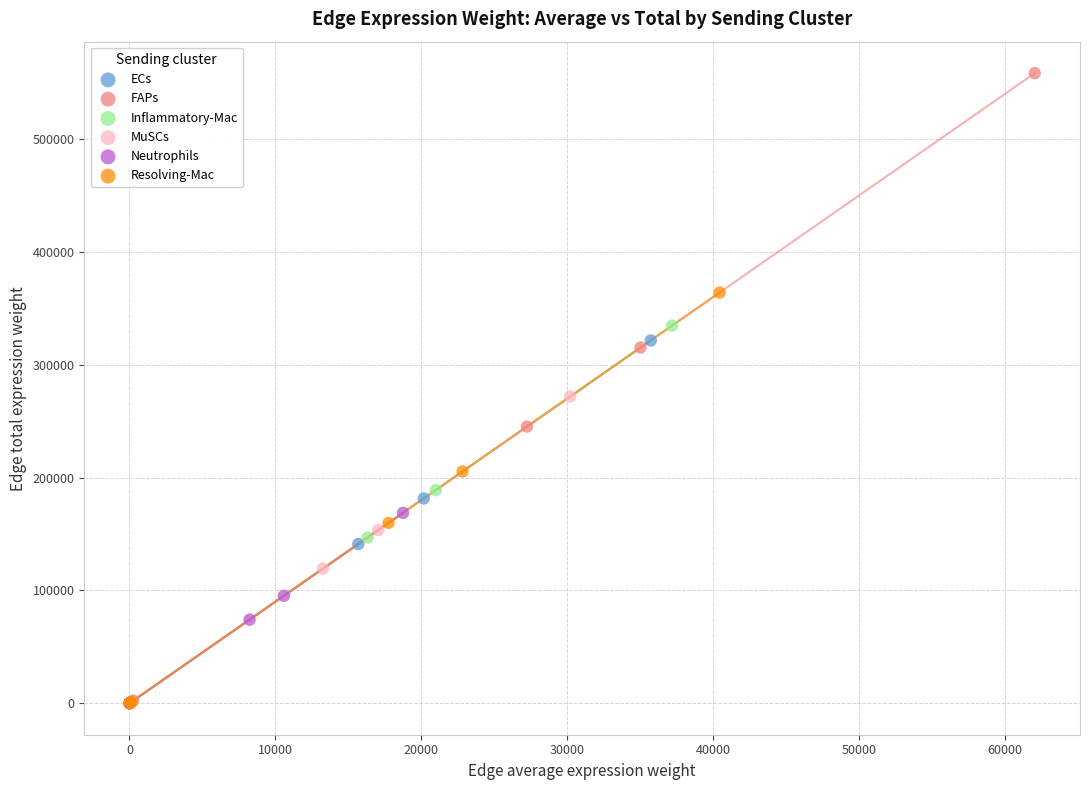

Which series contains the highest Y value?

FAPs